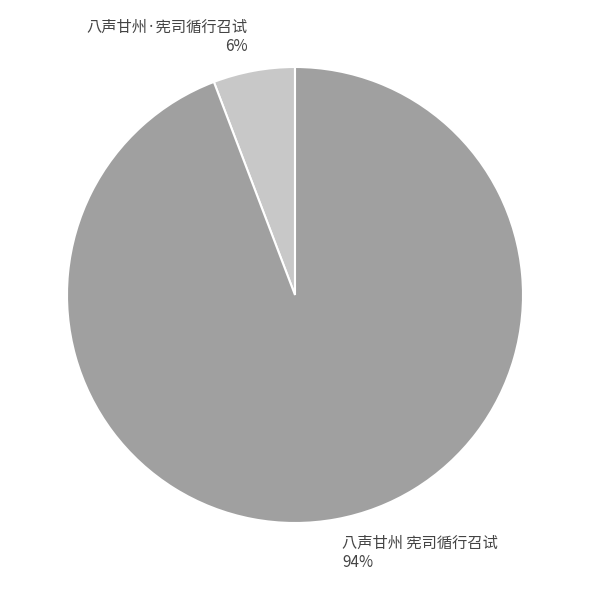

To the nearest percent, what is the average slice percentage?

50%